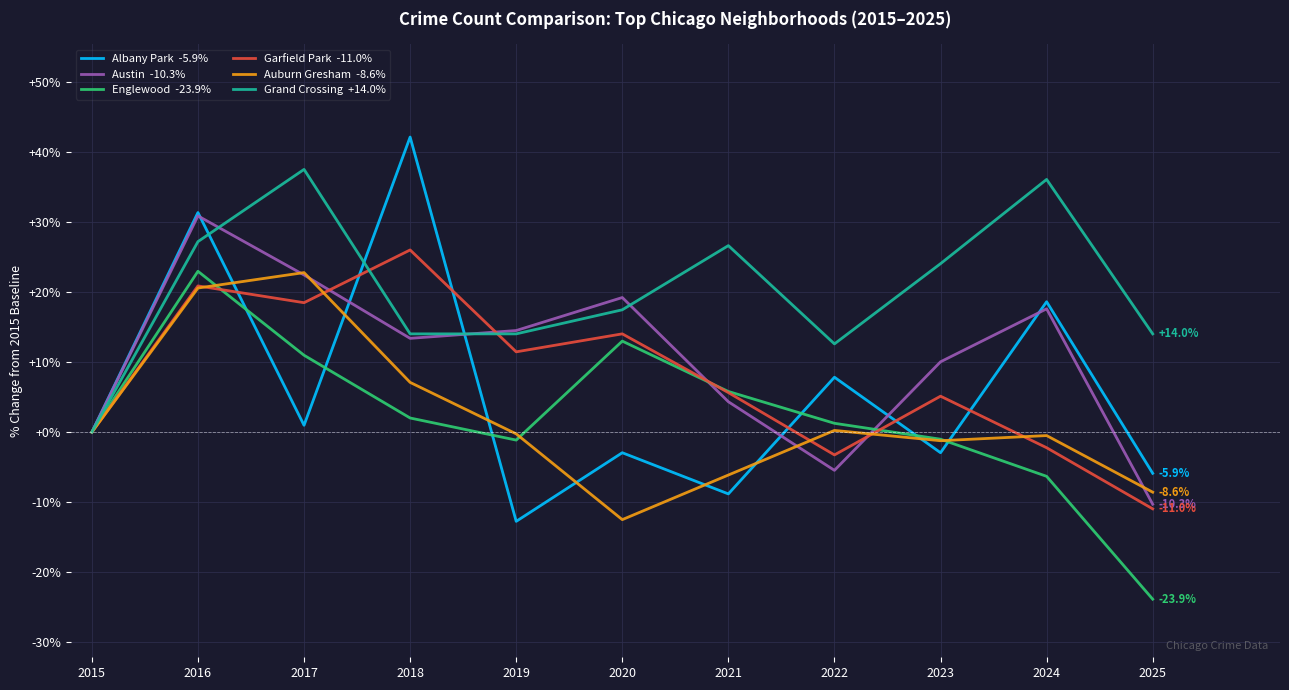

Which label corresponds to the largest value in the chart?

2018